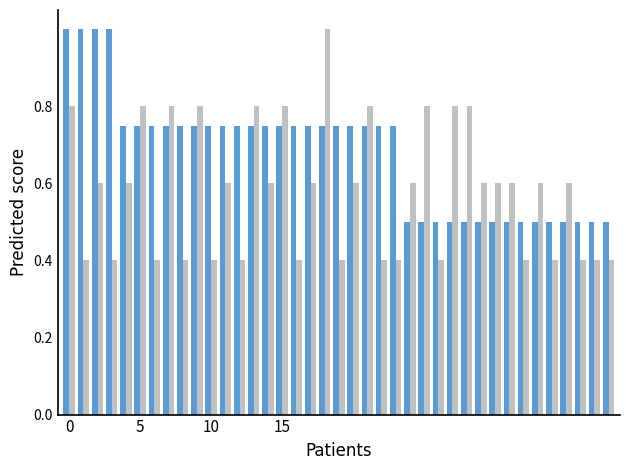

What is the minimum value shown in the chart?

0.4